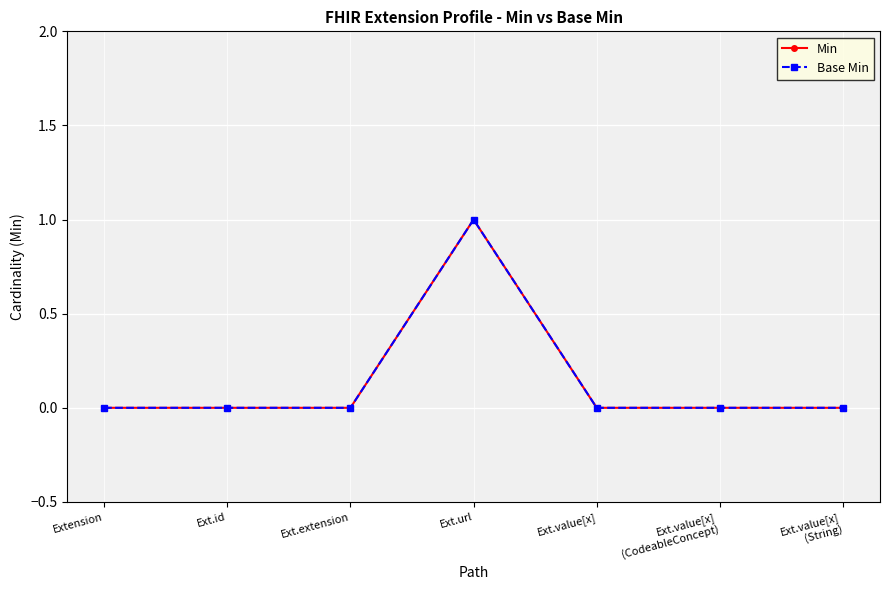

List the series in order of their peak value, highest first.

Min, Base Min